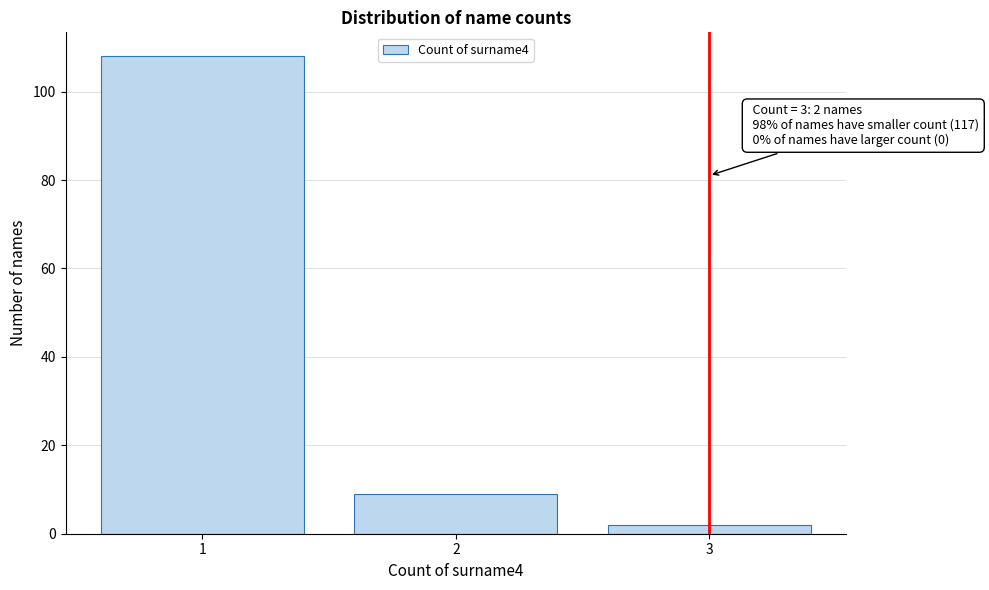

Reading right to left, list all the values displayed in this chart.

2	9	108